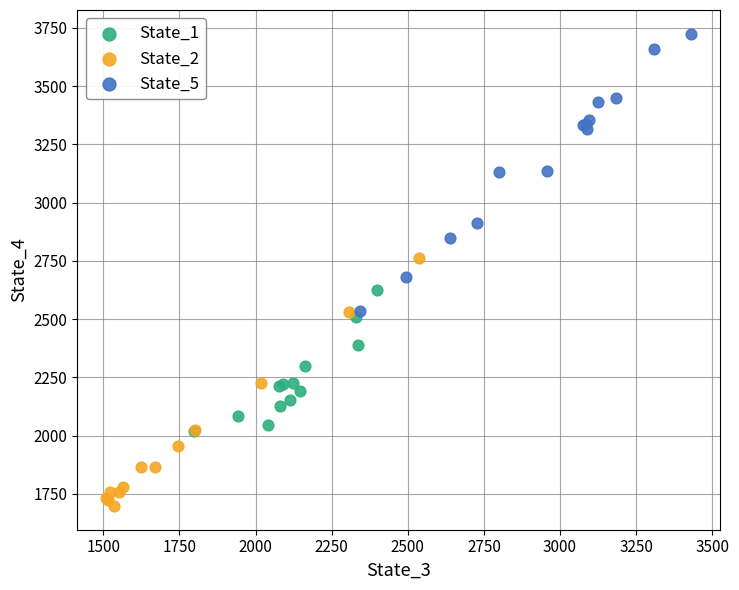

Which series reaches the minimum Y coordinate?

State_2